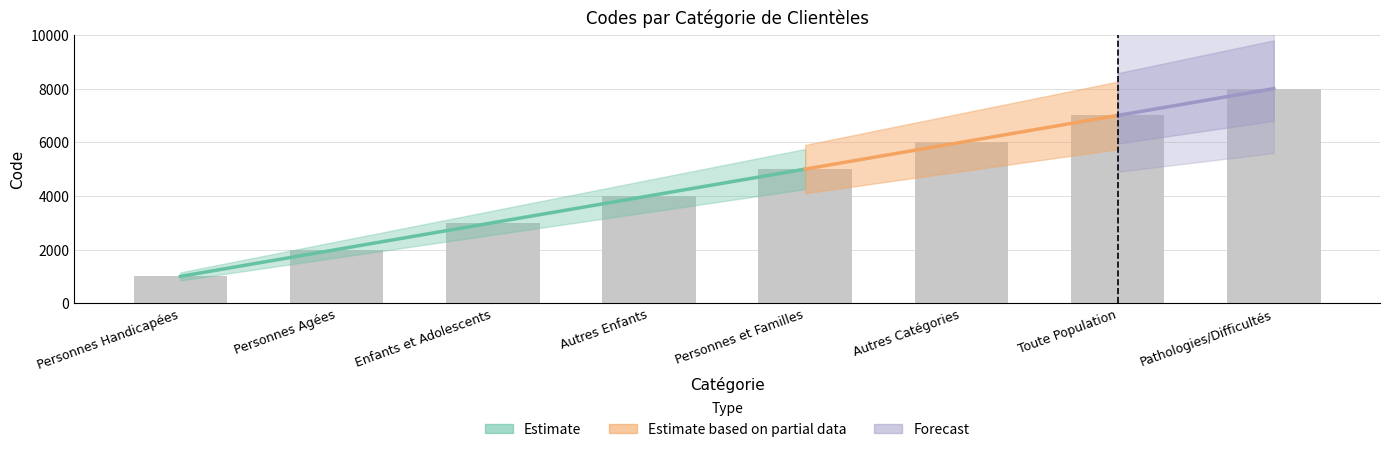

Count the values in the range 3000 to 7000.

5